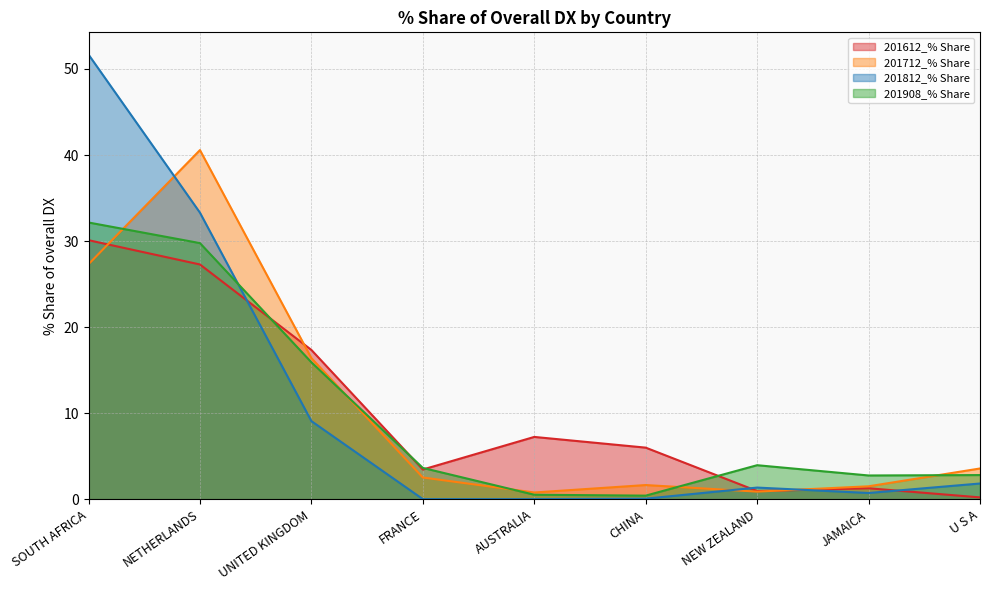

What is the total value across all series at U S A?

8.4